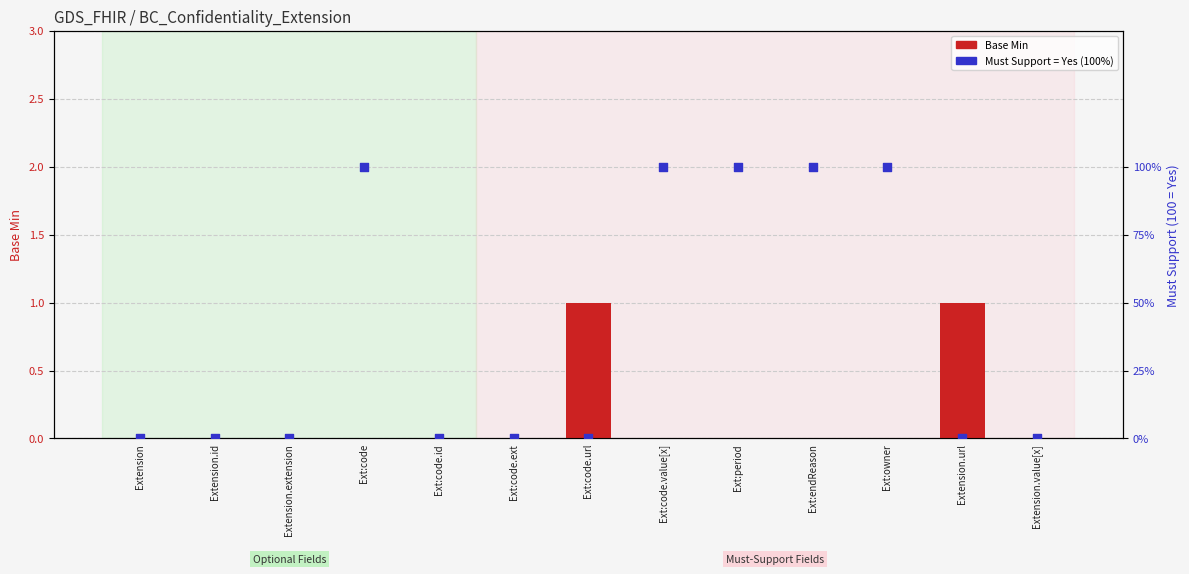

At how many categories does at least one series exceed 53?

5